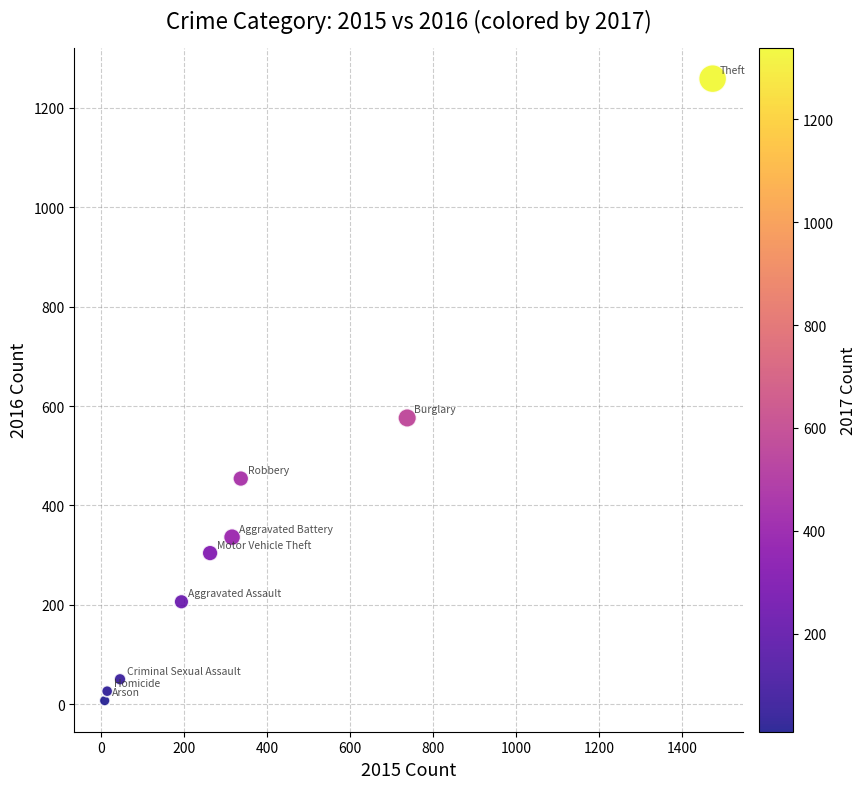

What is the range of Y values (max minus min)?

1252